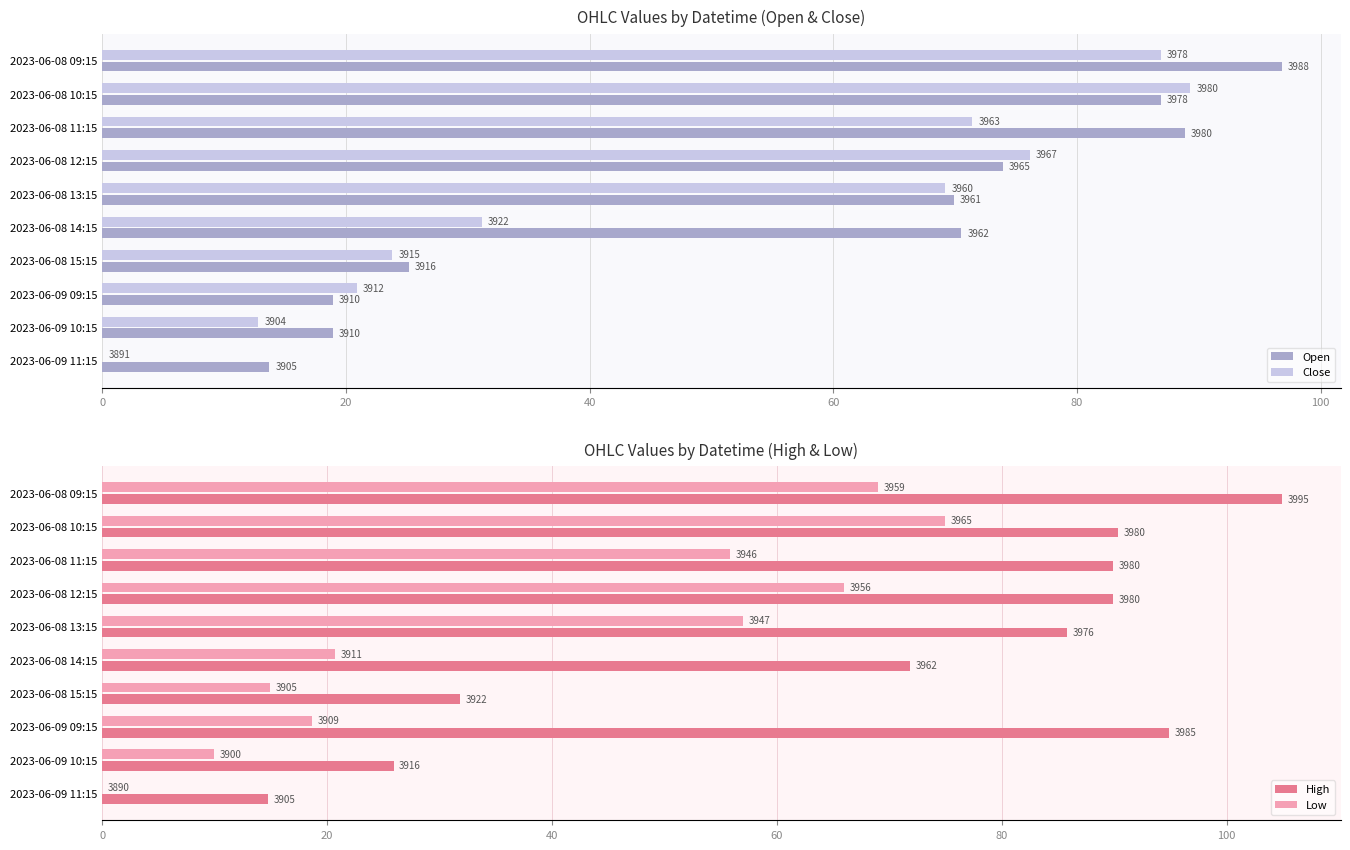

How many values in Close are above zero?

9